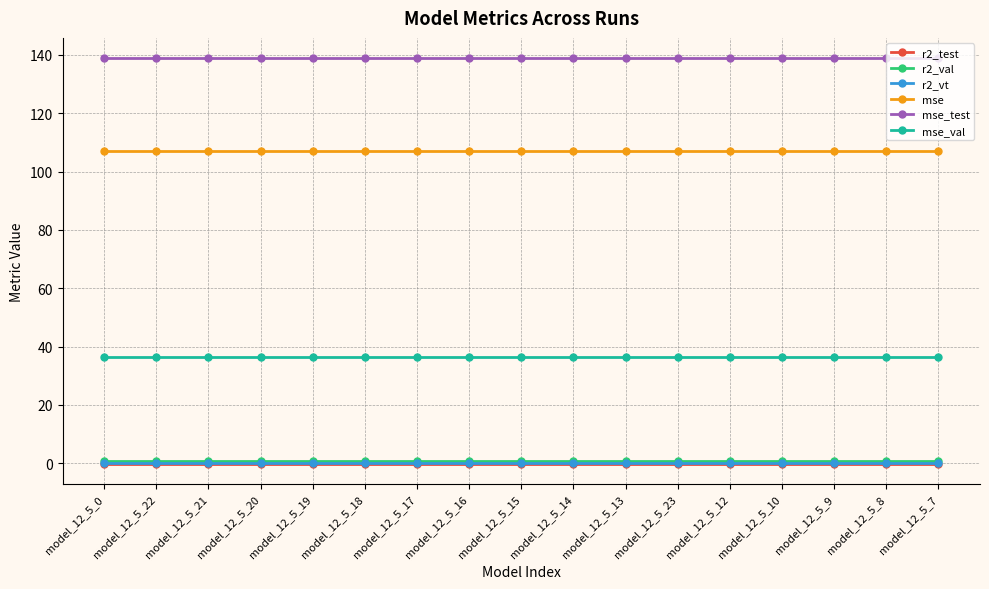

Is it true that mse_val equals 55.5 at model_12_5_23?

False